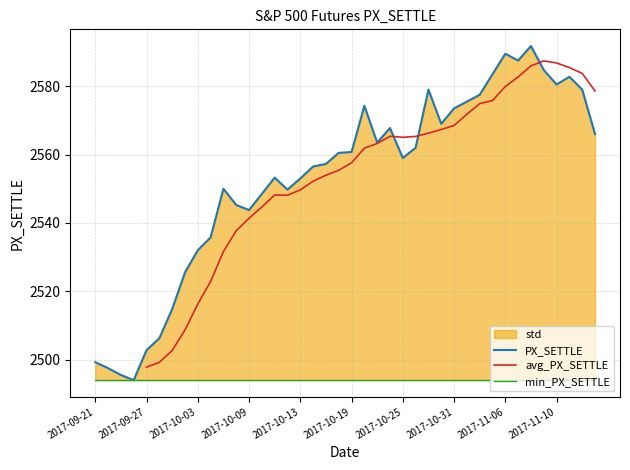

List the labels in order of value, smallest first.

2017-09-26, 2017-09-25, 2017-09-22, 2017-09-21, 2017-09-27, 2017-09-28, 2017-09-29, 2017-10-02, 2017-10-03, 2017-10-04, 2017-10-09, 2017-10-06, 2017-10-10, 2017-10-12, 2017-10-05, 2017-10-13, 2017-10-11, 2017-10-16, 2017-10-17, 2017-10-25, 2017-10-18, 2017-10-19, 2017-10-26, 2017-10-23, 2017-11-15, 2017-10-24, 2017-10-30, 2017-10-31, 2017-10-20, 2017-11-01, 2017-11-02, 2017-10-27, 2017-11-14, 2017-11-10, 2017-11-13, 2017-11-03, 2017-11-09, 2017-11-07, 2017-11-06, 2017-11-08